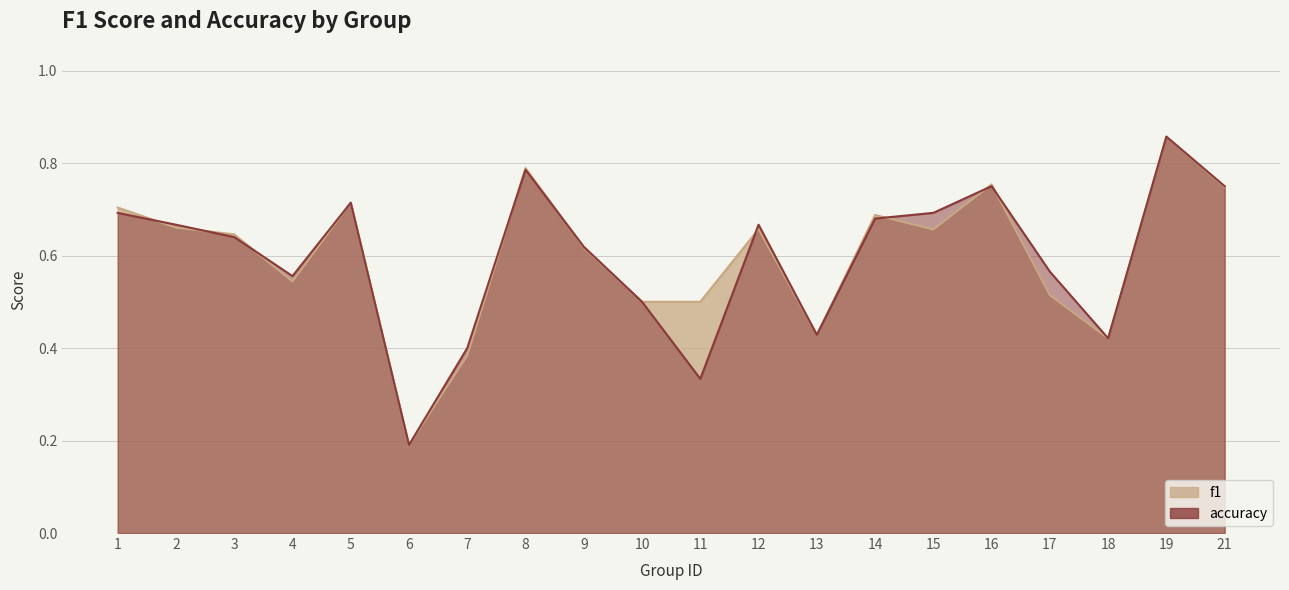

What is the sum of the accuracy values at 2 and 7?

1.1